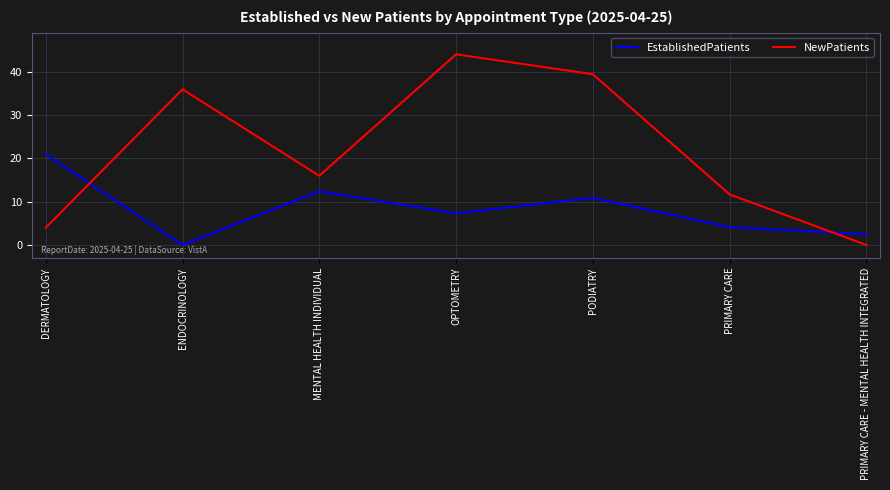

Where is the first local minimum for NewPatients?

MENTAL HEALTH INDIVIDUAL